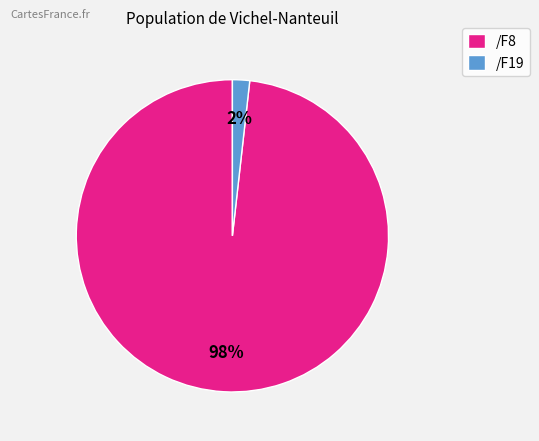

Count the number of slices in the pie.

2